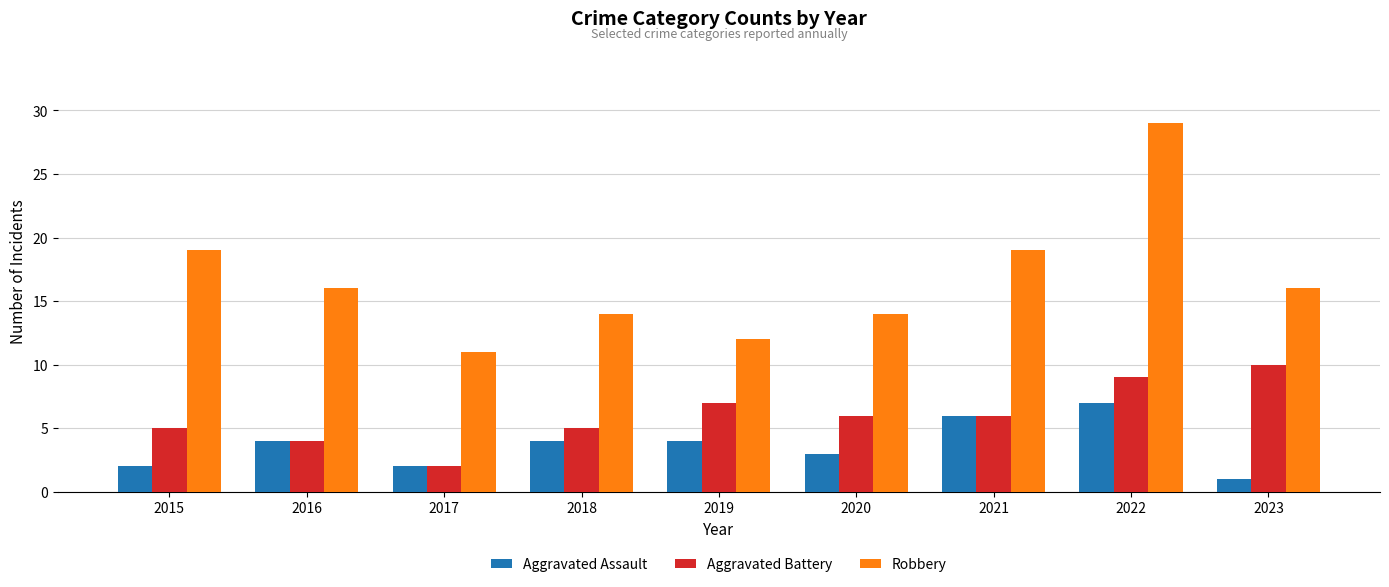

What is the difference between the maximum and minimum values in the Aggravated Battery series?

8